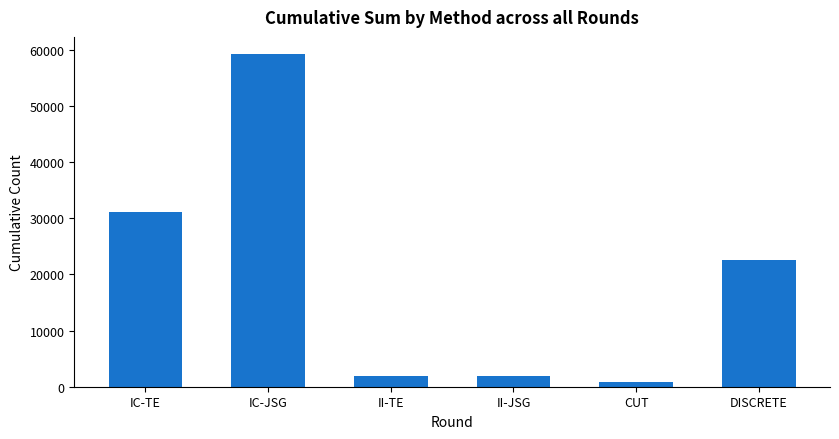

How many bars are there in total?

6